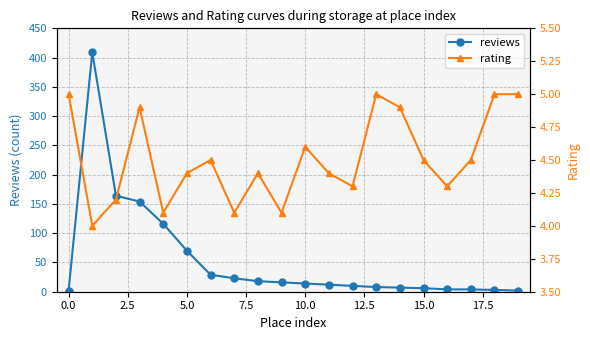

True or false: rating and reviews cross at least once.

True